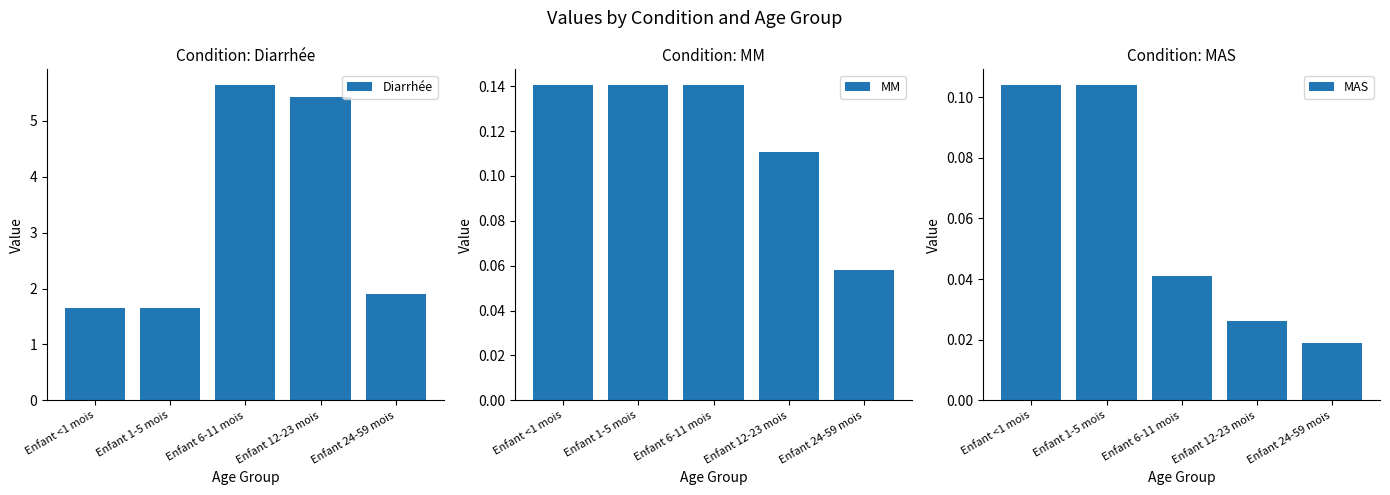

Rank the categories by Diarrhée value from lowest to highest.

Enfant <1 mois, Enfant 1-5 mois, Enfant 24-59 mois, Enfant 12-23 mois, Enfant 6-11 mois